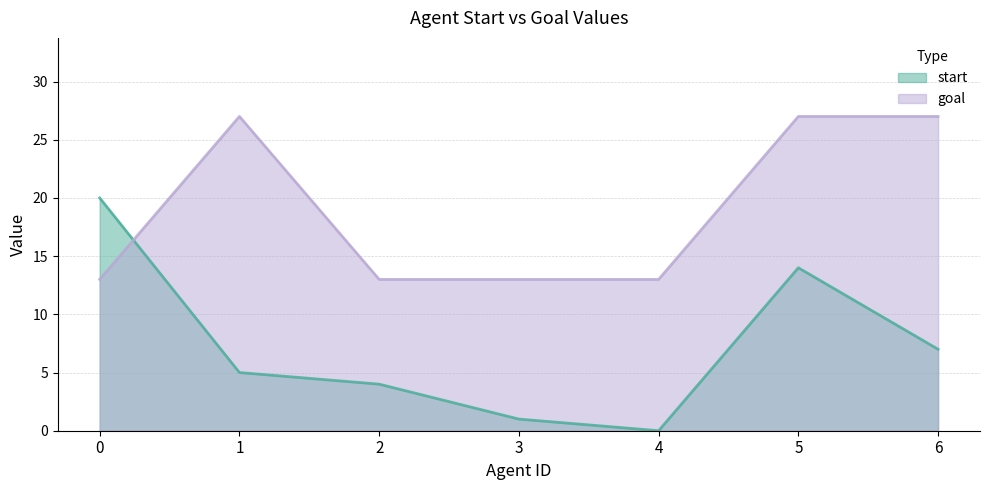

Does the chart display data point markers on the line(s)?

No